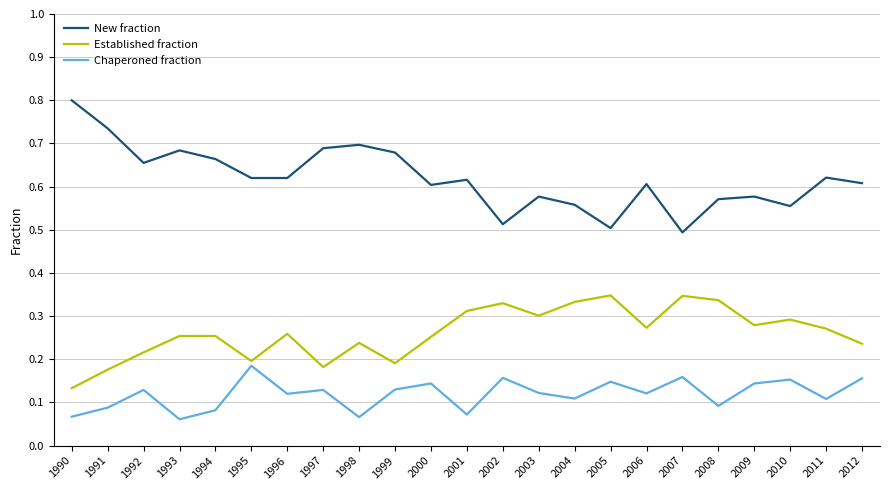

What is the highest value of the New fraction series?

0.8